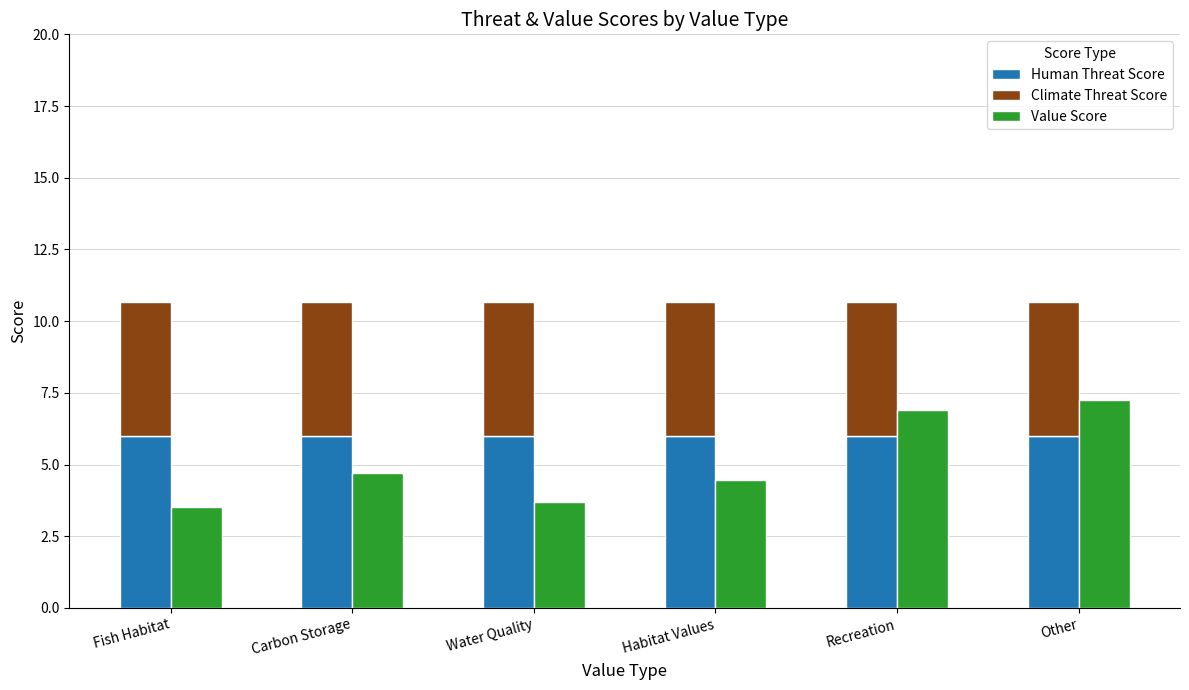

What is the approximate value of Value Score at Recreation?

6.9